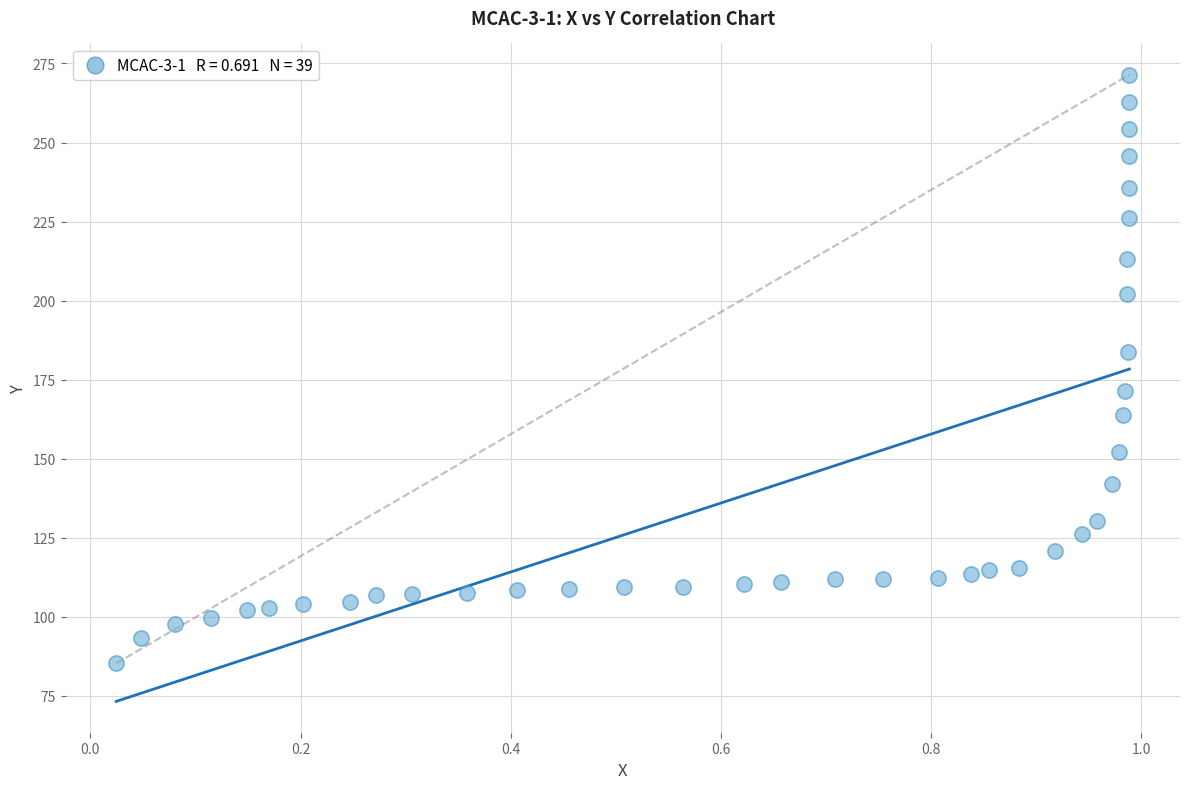

What is the range of X values (max minus min)?

1.0